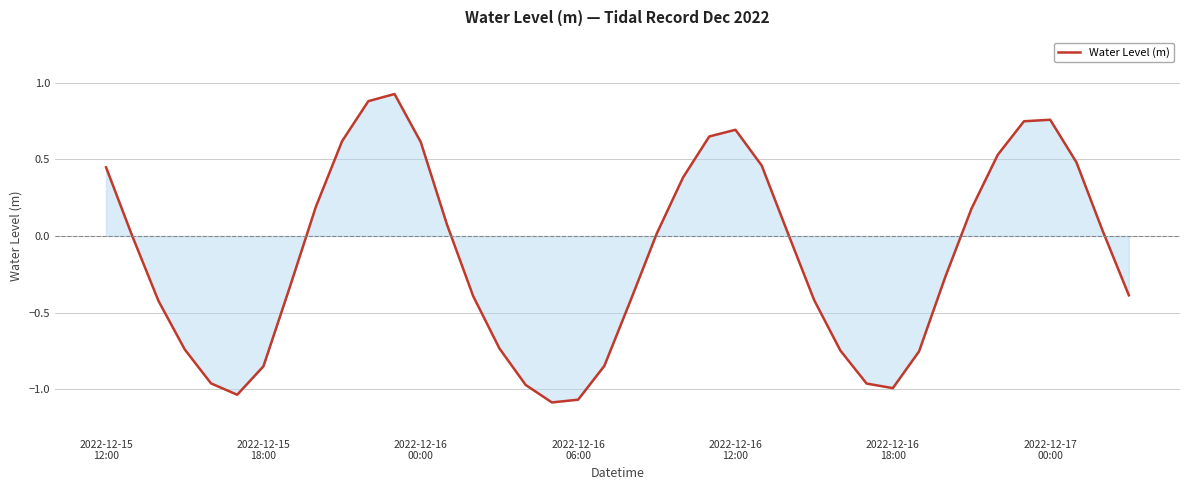

What is the difference between the maximum and minimum values?

2.0